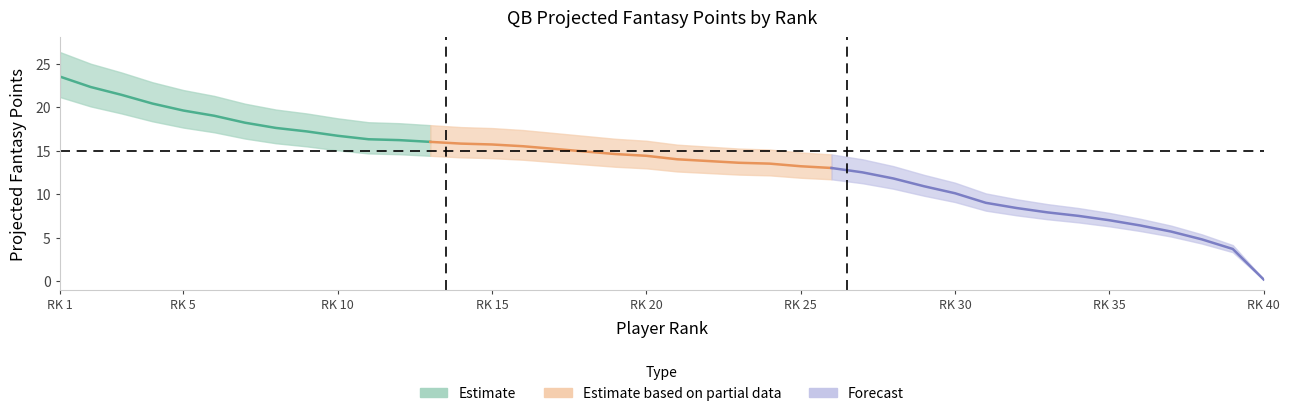

Which category has the highest value across all series?

1